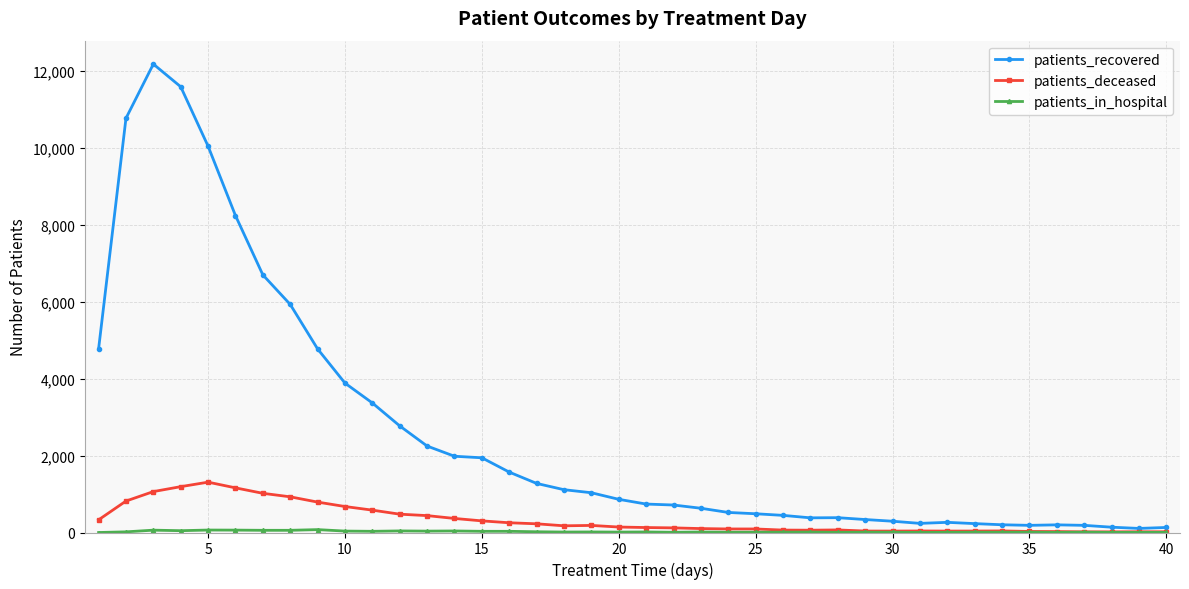

What is the greatest value displayed?

12169